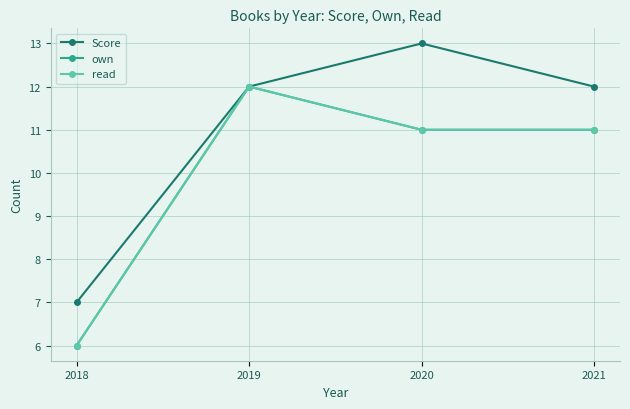

Reading left to right, list all the values displayed in this chart.

Score: 2018=7	2019=12	2020=13	2021=12
own: 2018=6	2019=12	2020=11	2021=11
read: 2018=6	2019=12	2020=11	2021=11